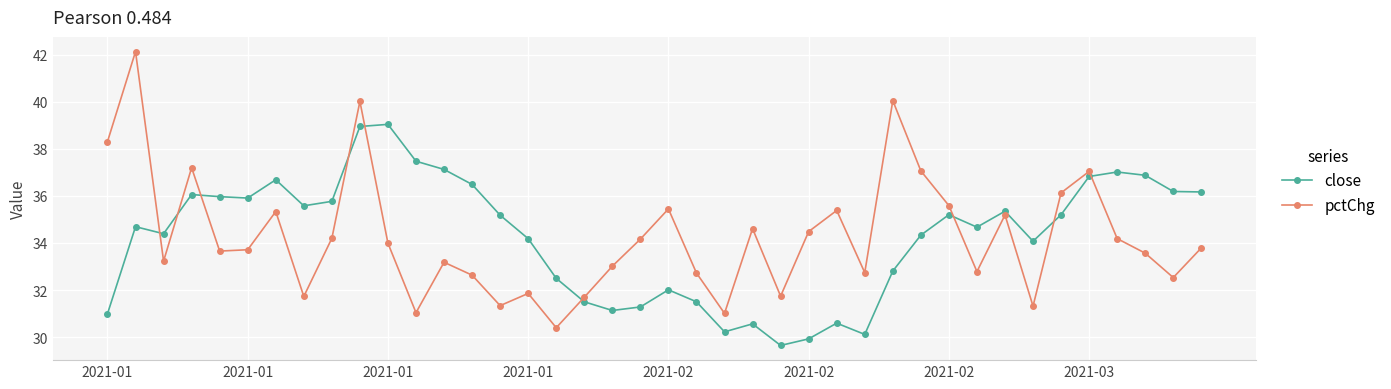

Does the chart have visible grid lines?

Yes